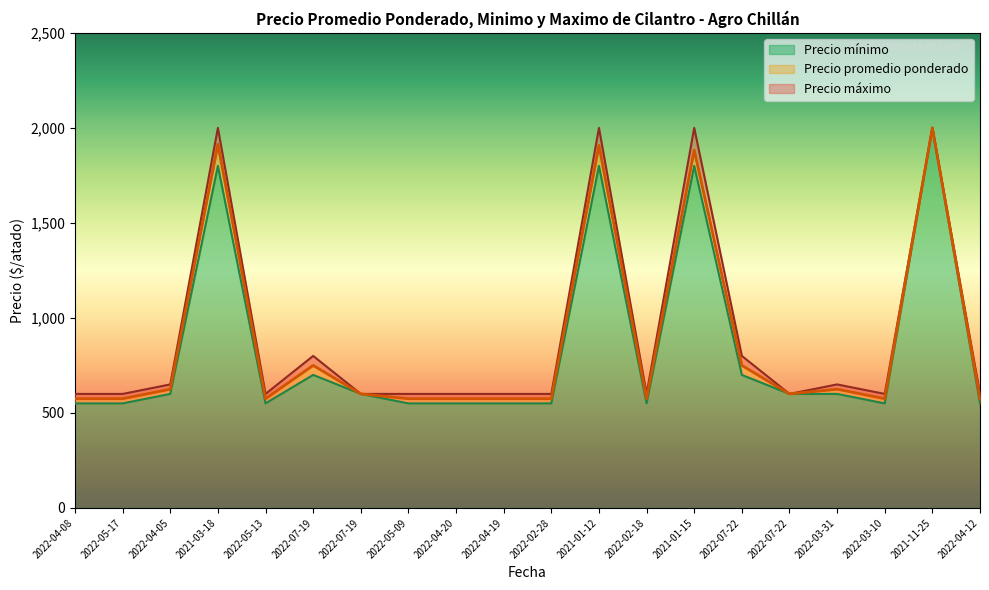

True or false: Precio promedio ponderado and Precio maximo cross at least once.

False